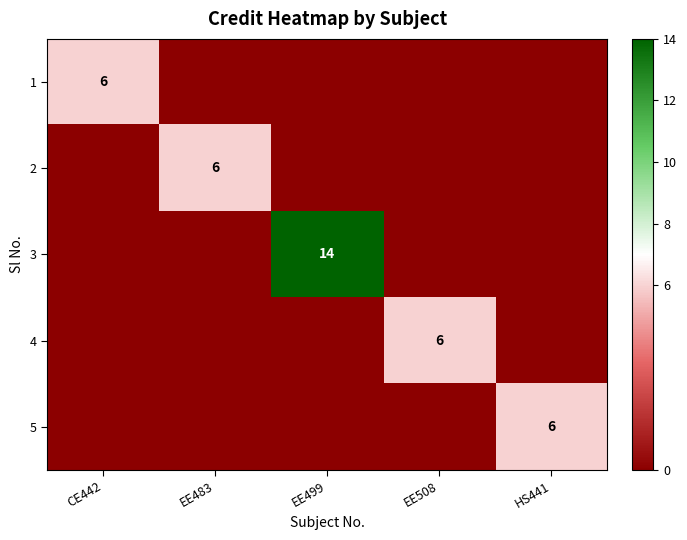

What is the spread (max minus min) of values at EE508?

6